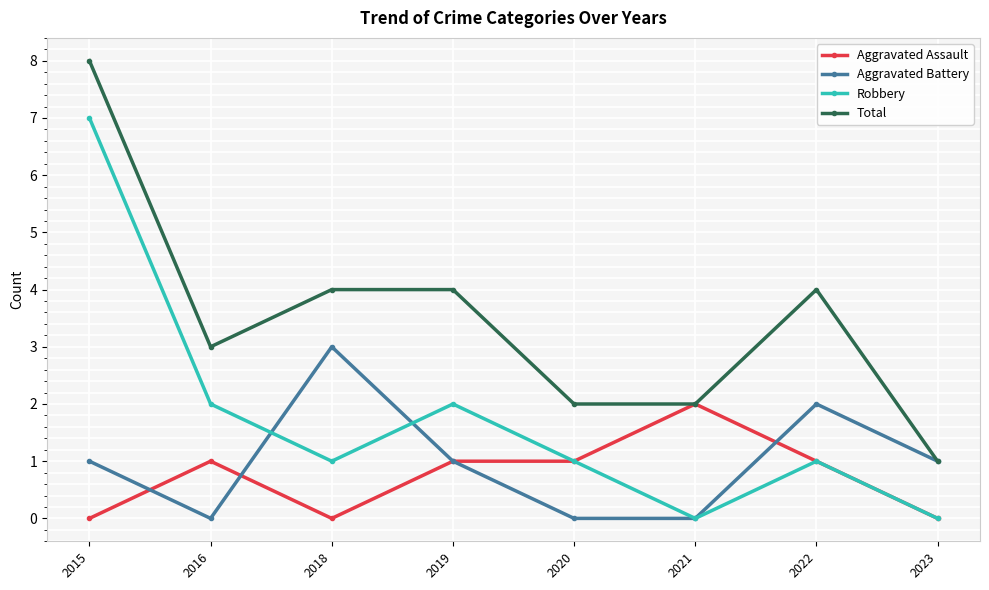

Count the number of categories in the chart.

8